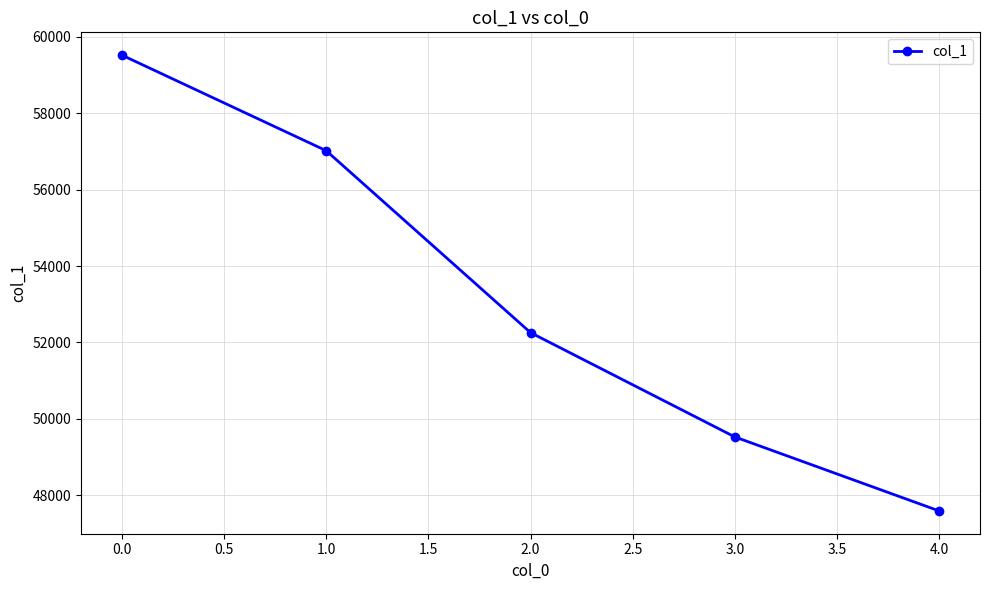

At which label is the value closest to 53554?

2.0